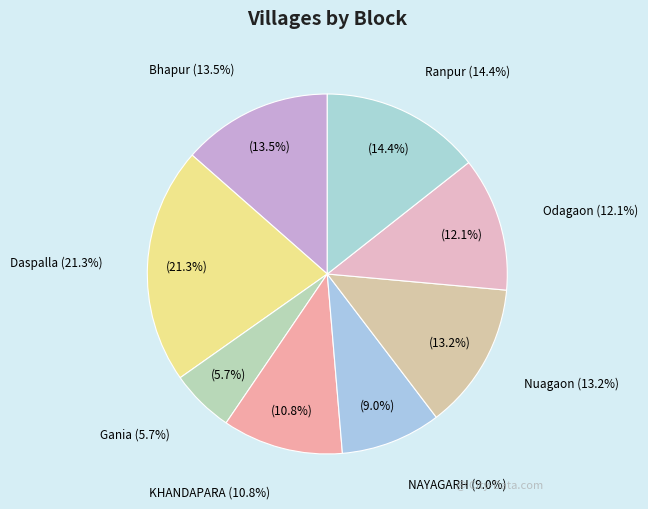

Which category has the biggest portion of the pie?

Daspalla